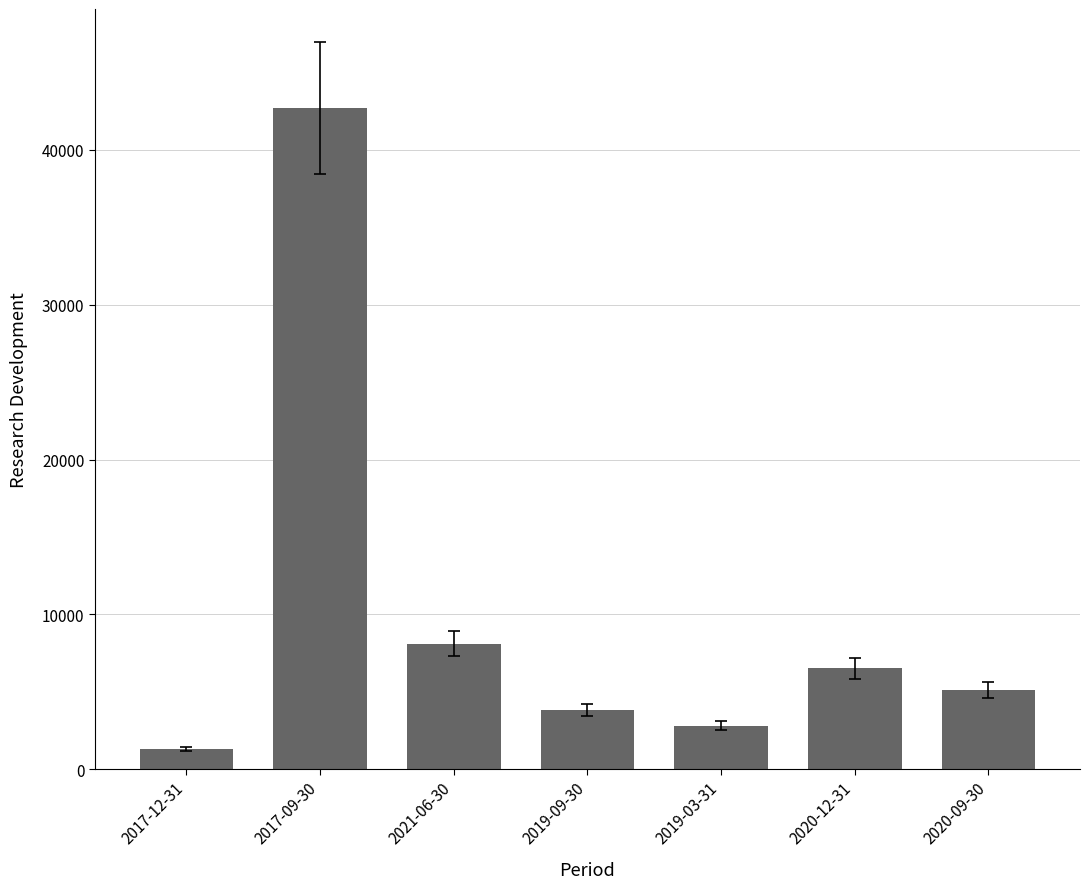

Where is the data nearest to the value 22000?

2021-06-30